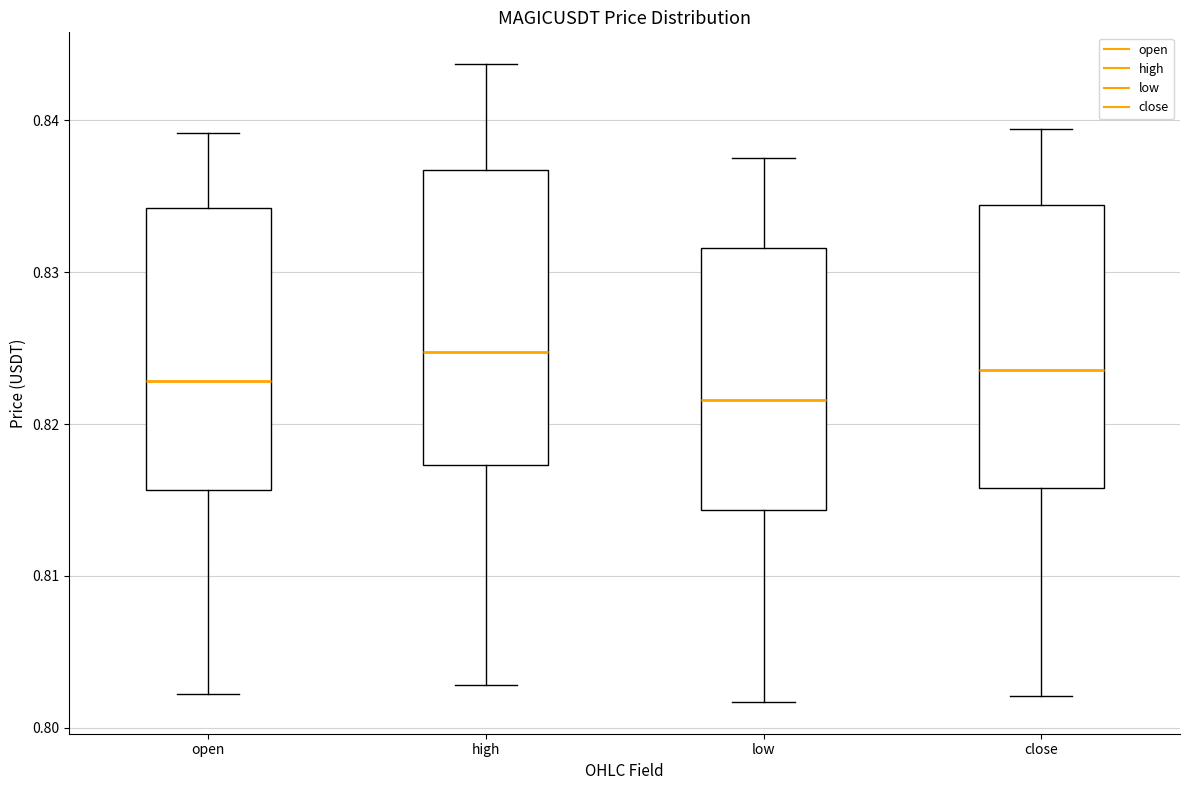

Which box has the highest median line?

high